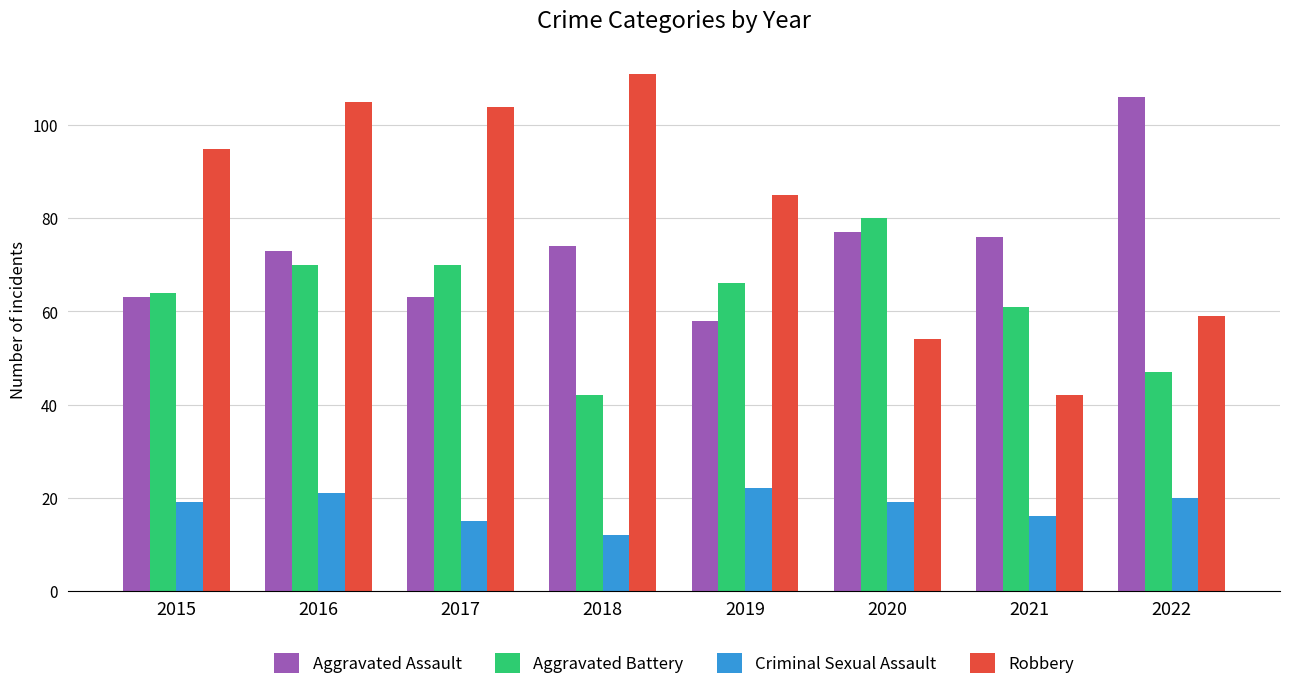

Reading right to left, extract all data points from this chart.

Aggravated Assault: 2022=106	2021=76	2020=77	2019=58	2018=74	2017=63	2016=73	2015=63
Aggravated Battery: 2022=47	2021=61	2020=80	2019=66	2018=42	2017=70	2016=70	2015=64
Criminal Sexual Assault: 2022=20	2021=16	2020=19	2019=22	2018=12	2017=15	2016=21	2015=19
Robbery: 2022=59	2021=42	2020=54	2019=85	2018=111	2017=104	2016=105	2015=95